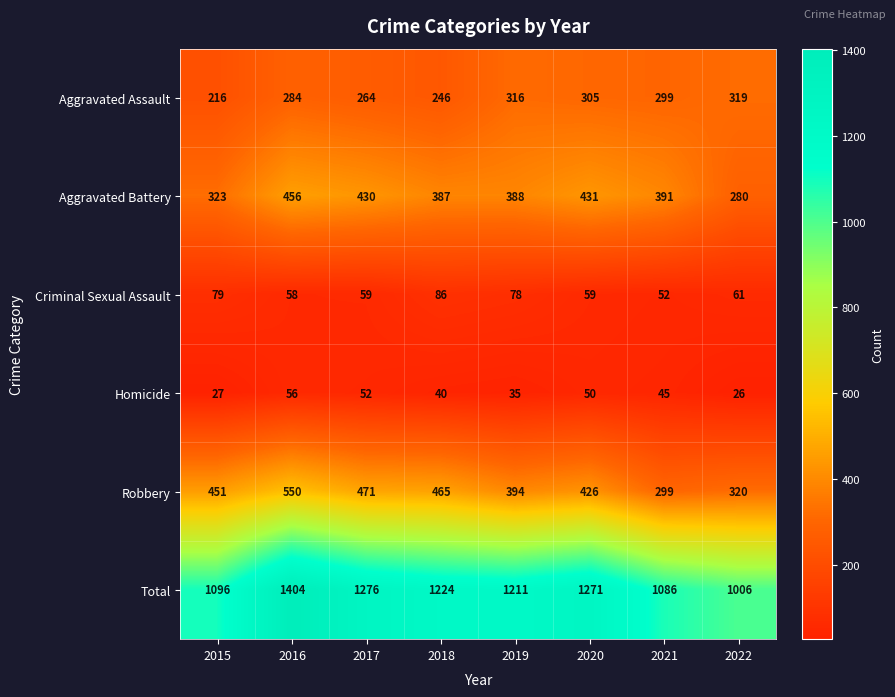

What is the lowest value of the Robbery series?

299